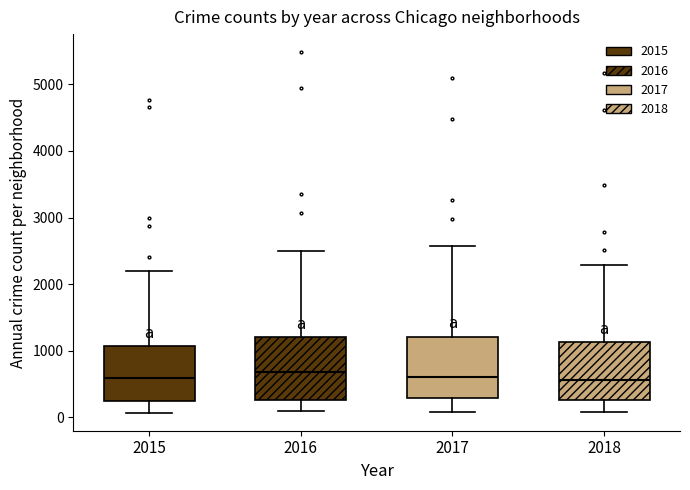

Where does the median line of the box at x = 2017 sit on the y-axis? The values are not printed on the chart, so give them approximately, as read against the axis.

600